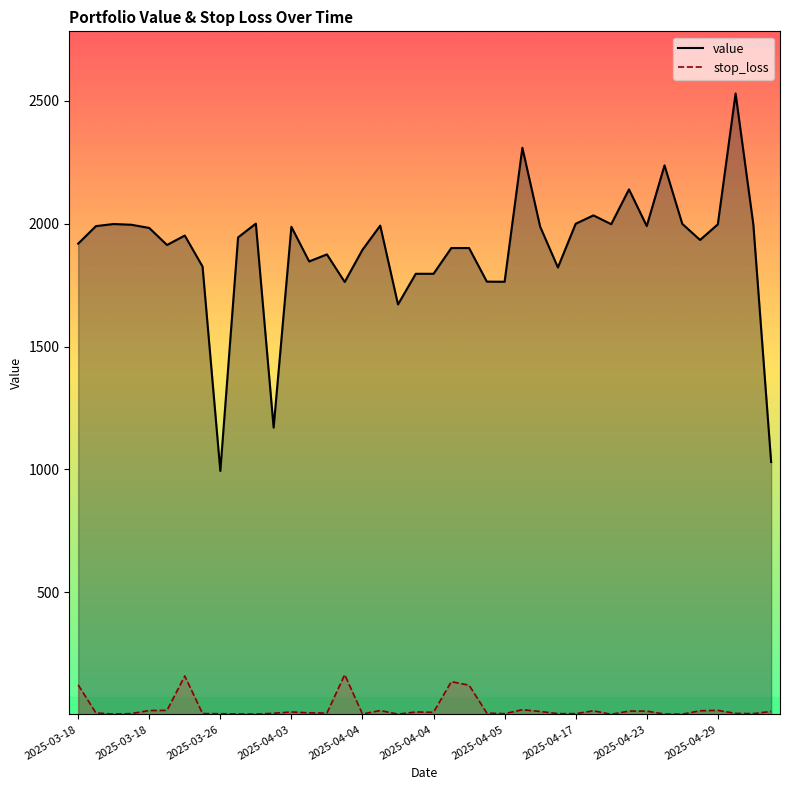

What is the value of the stop_loss point at the 4th from the left?

6.7